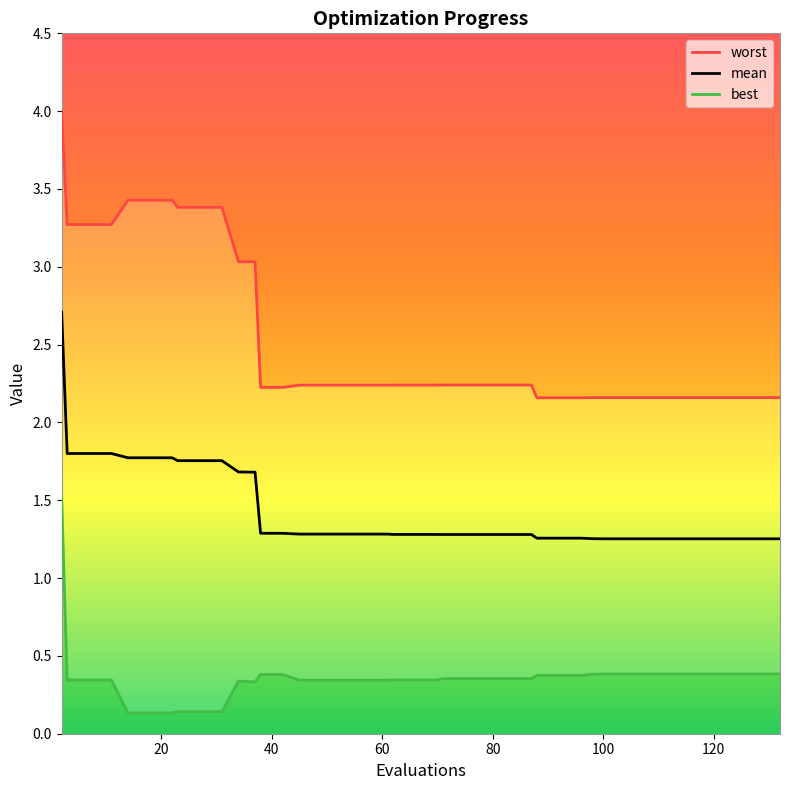

True or false: best and mean intersect in this chart.

False